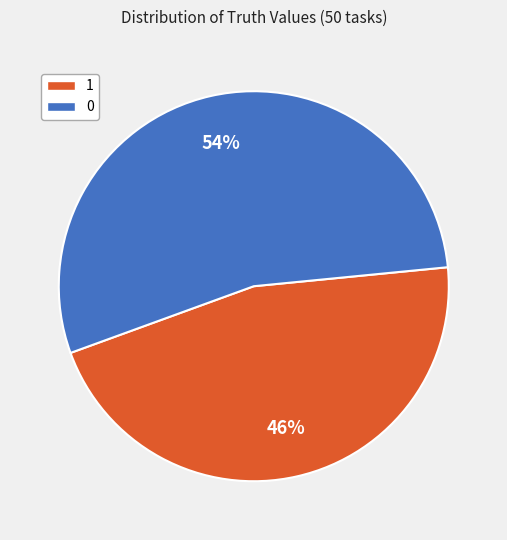

Which category has the smallest portion of the pie?

1